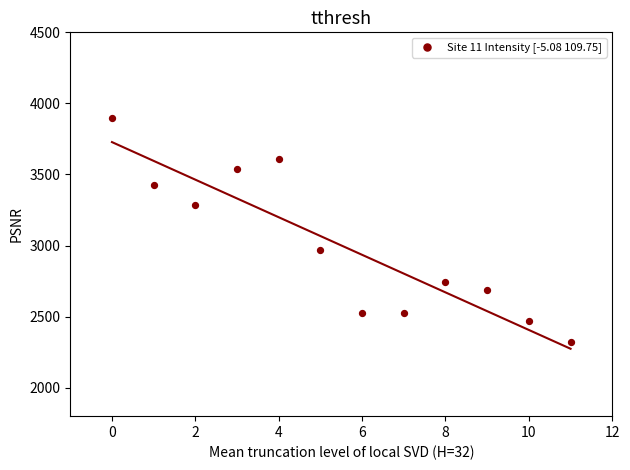

What Y value in the scatter plot is closest to 3110?

2972.1